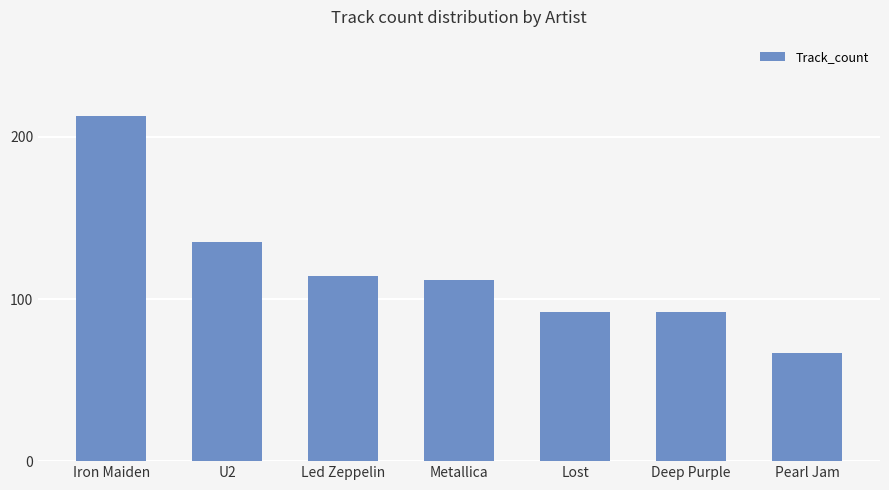

The chart shows a value of 135 at U2. True or false?

True